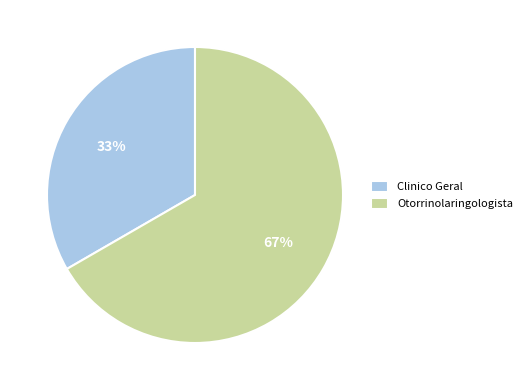

Do Otorrinolaringologista and Clinico Geral together represent more than half of the pie?

Yes